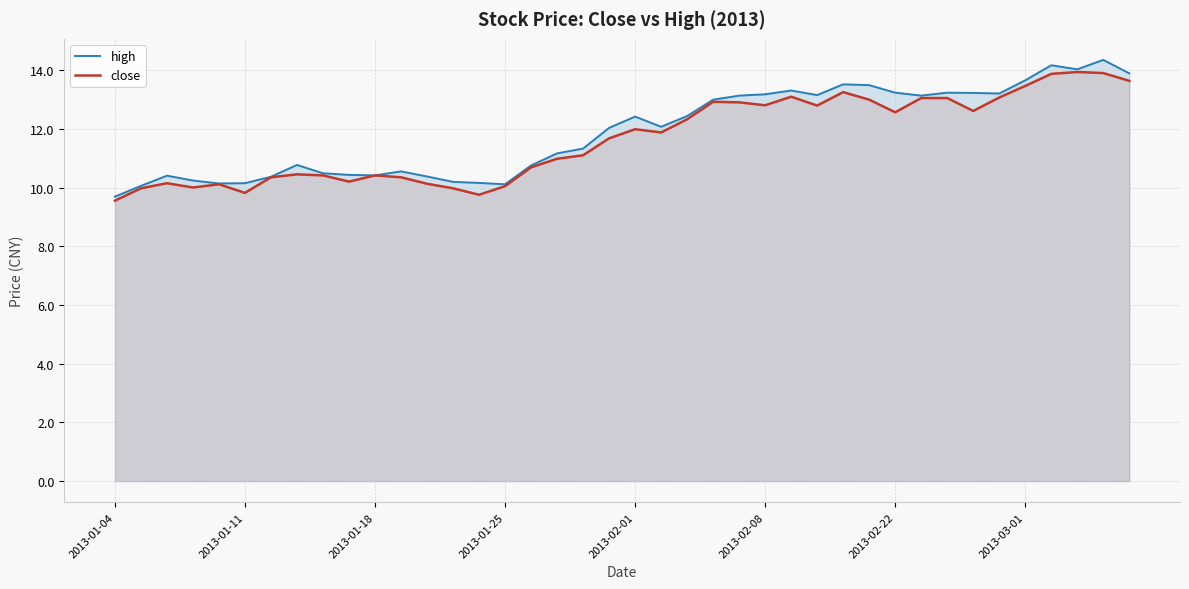

True or false: close has a value of 16.2 at 2013-01-18.

False